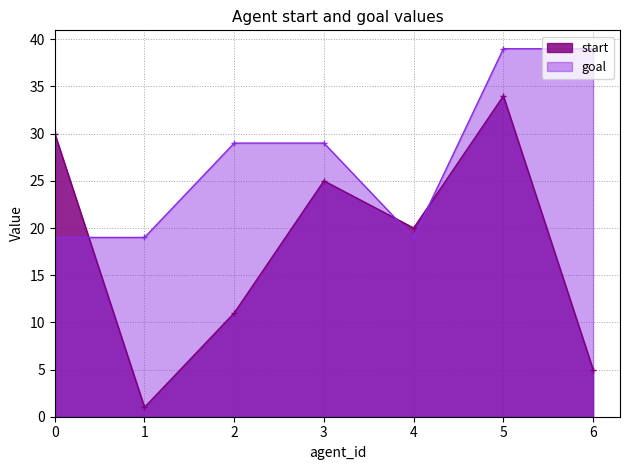

How many lines are shown in the chart?

2